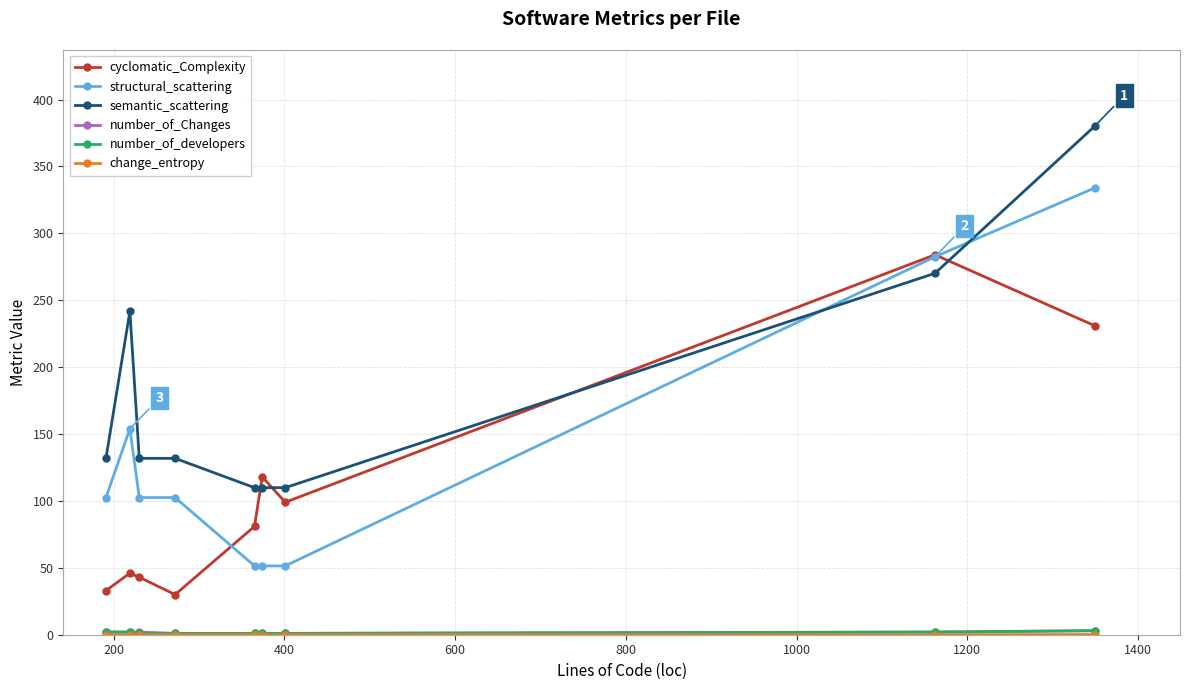

True or false: semantic_scattering has more than 0 interior local peaks.

True